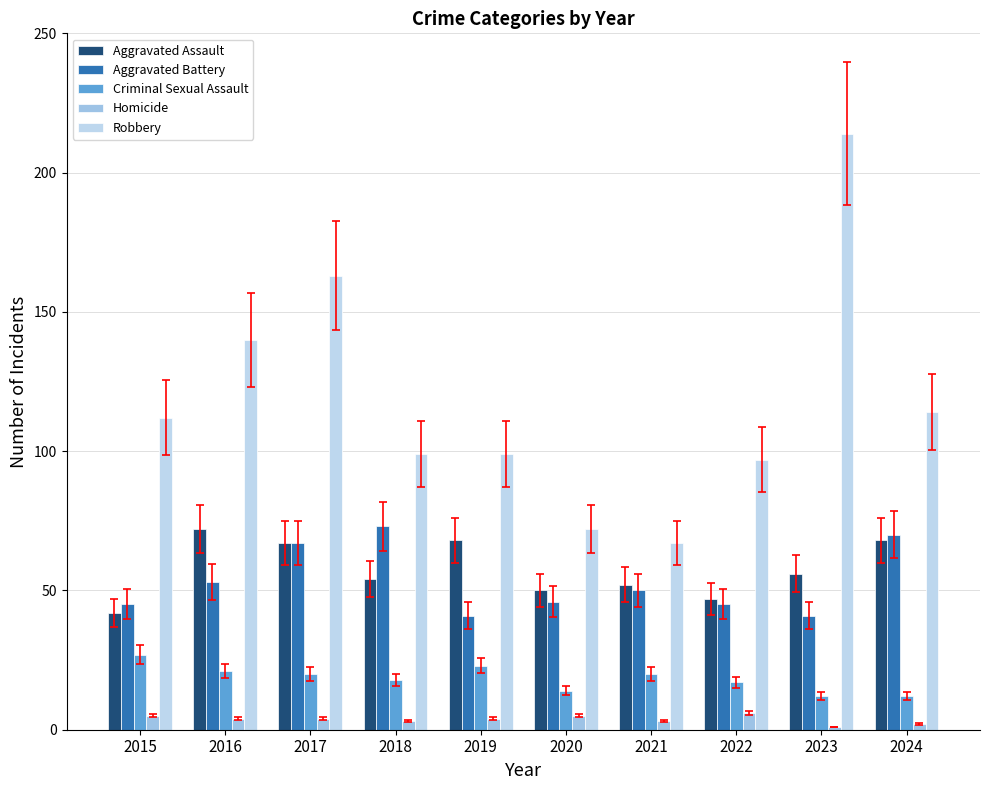

At which label does Aggravated Battery first exceed 50?

2016